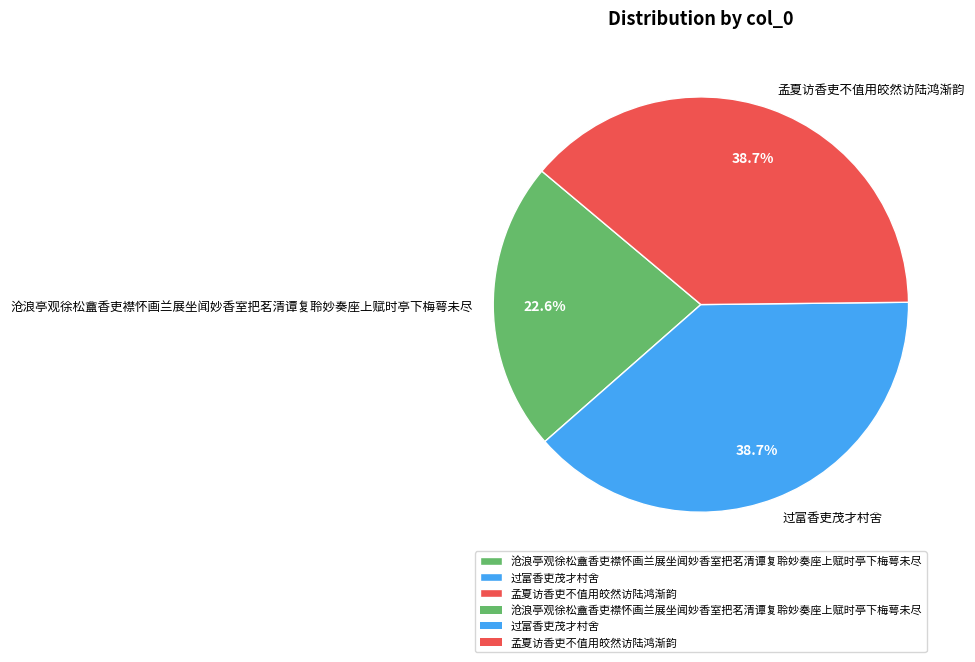

Between 沧浪亭观徐松盦香吏襟怀画兰展坐闻妙香室把茗清谭复聆妙奏座上赋时亭下梅萼未尽 and 孟夏访香吏不值用皎然访陆鸿渐韵, which is larger?

孟夏访香吏不值用皎然访陆鸿渐韵